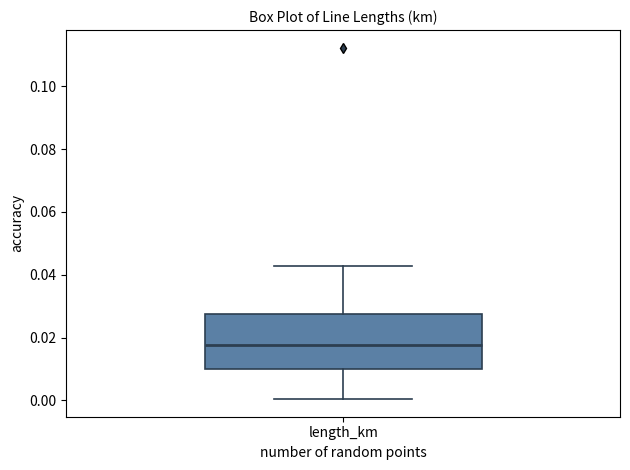

Transcribe this box plot: give where the median line is, the range the box spans, and where the two whiskers end, as read against the y-axis. The values are not printed on the chart, so give them approximately, as read against the axis.

median 0.018, box 0.010 to 0.028, whiskers 0.000 to 0.042